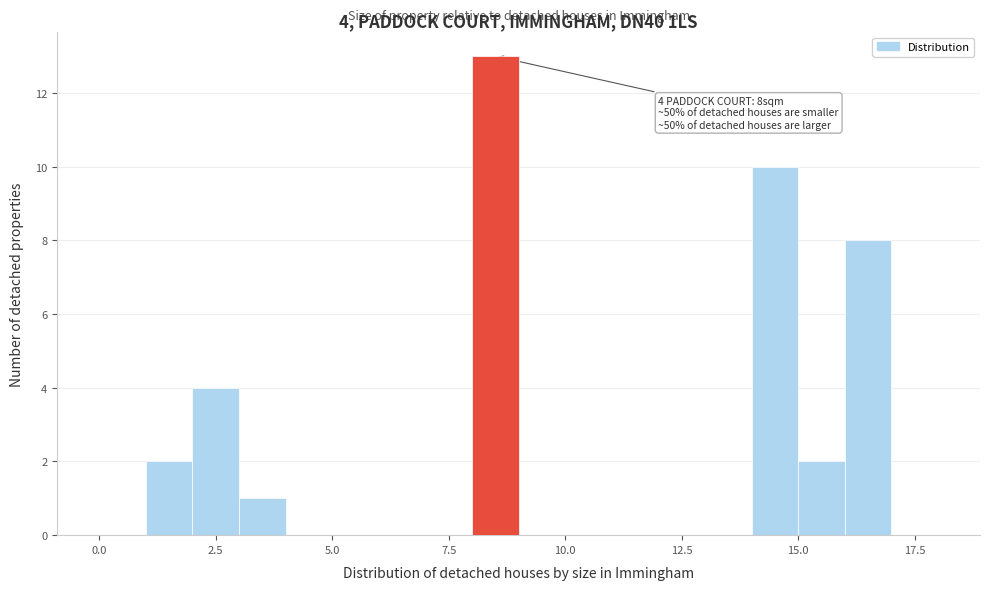

Read against the x-axis, roughly where is the centre of the tallest bar?

8.5